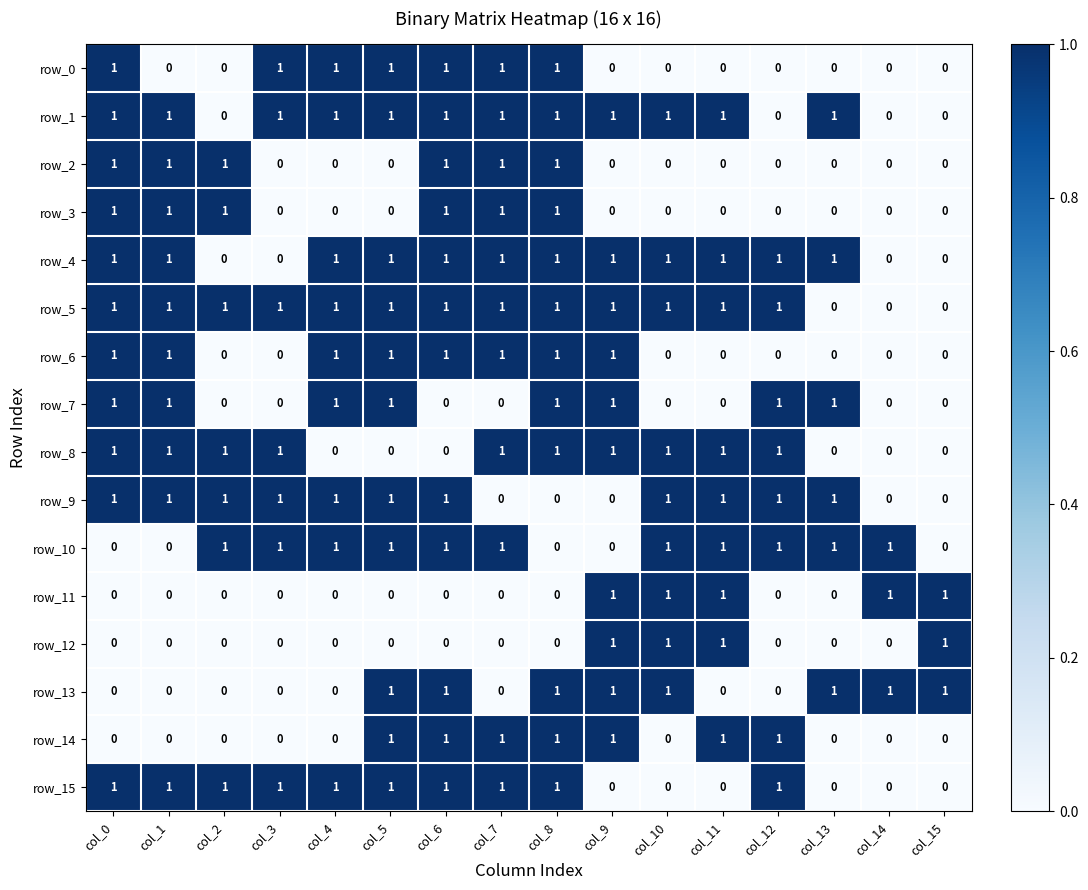

Count the number of categories in the chart.

16